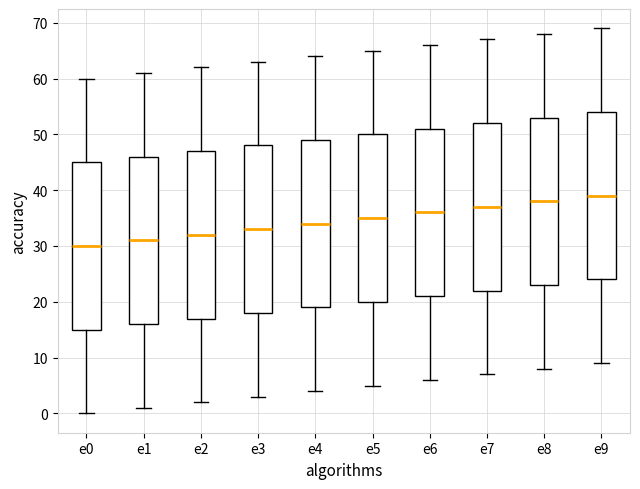

Which box's median line is the highest?

e9